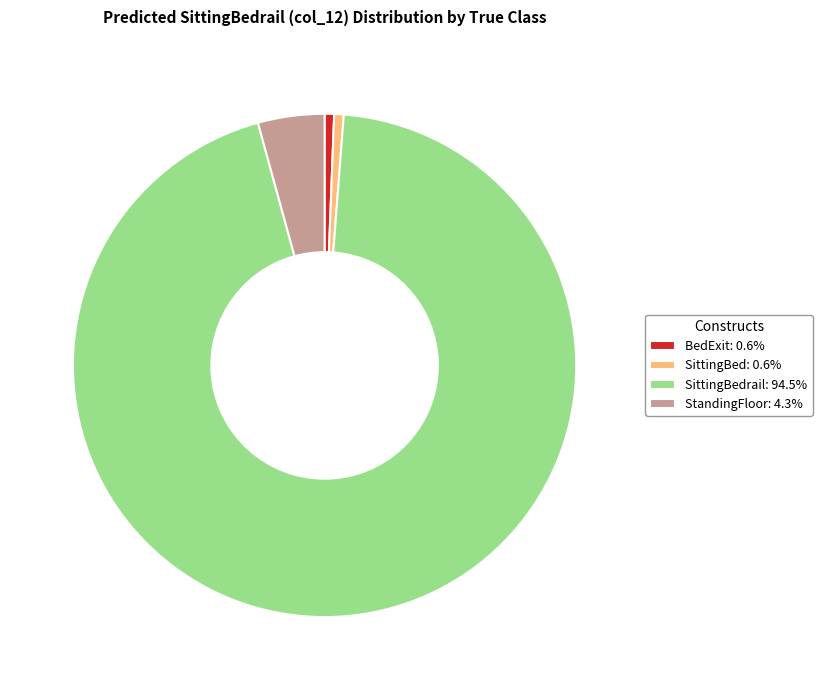

Does BedExit: 0.6% account for over 50% of the chart?

No